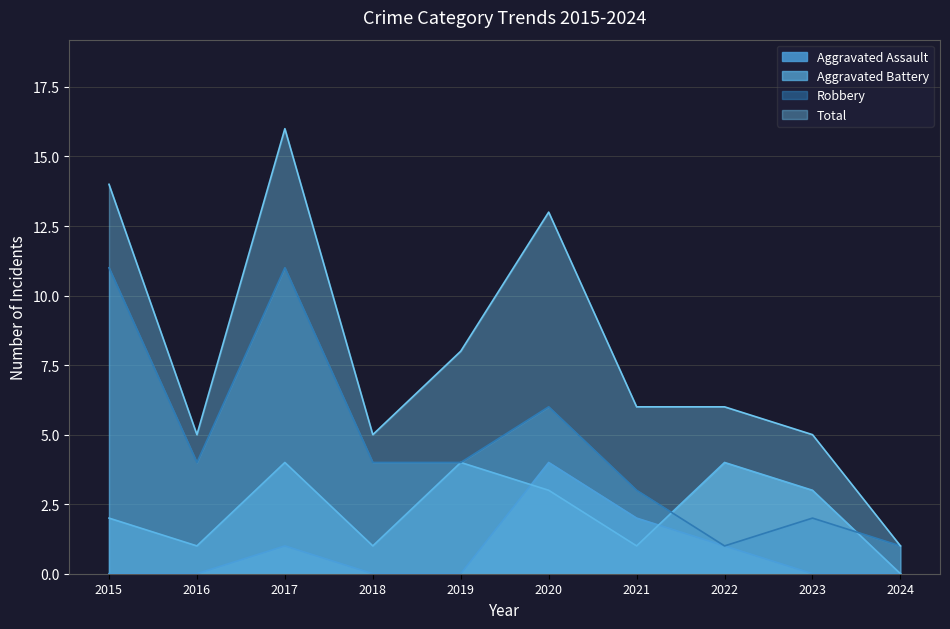

Reading left to right, extract all data points from this chart.

Aggravated Assault: 0	0	1	0	0	4	2	1	0	0
Aggravated Battery: 2	1	4	1	4	3	1	4	3	0
Robbery: 11	4	11	4	4	6	3	1	2	1
Total: 14	5	16	5	8	13	6	6	5	1